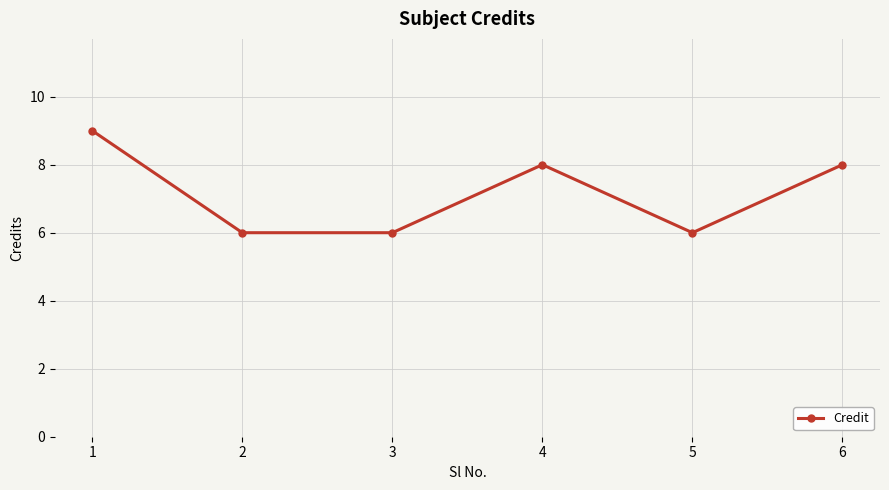

How many interior local peaks (higher than both neighbors) does the data have?

1